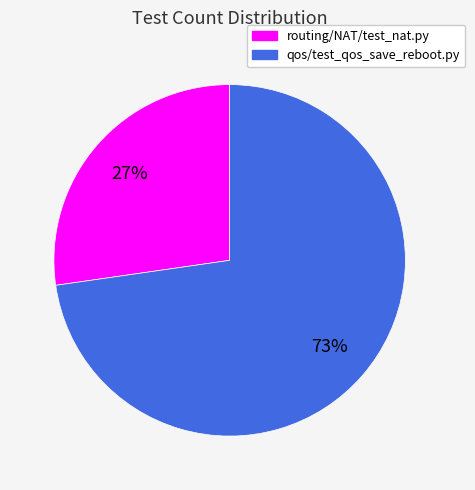

Is there a majority slice in this chart?

Yes